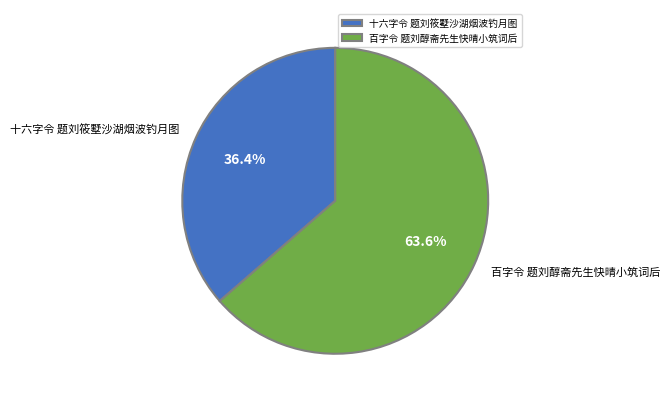

Do 百字令 题刘醇斋先生快晴小筑词后 and 十六字令 题刘筱墅沙湖烟波钓月图 together represent more than half of the pie?

Yes